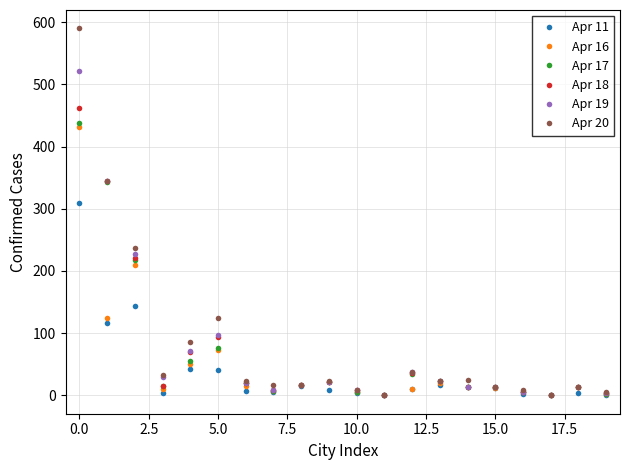

Does the chart have visible grid lines?

Yes